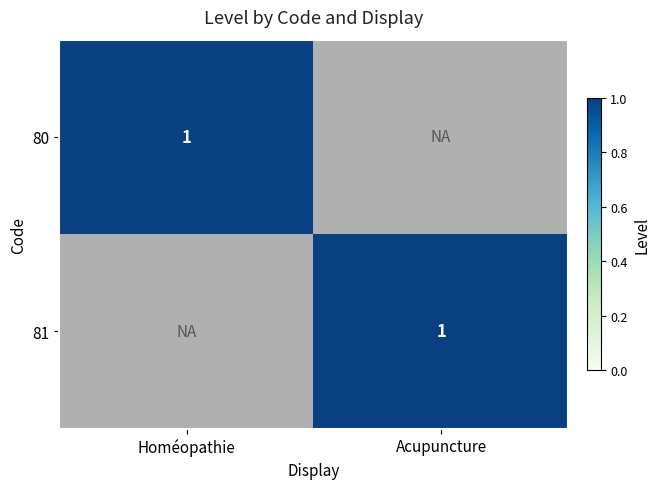

The value of 81 at Acupuncture is 2. True or false?

False